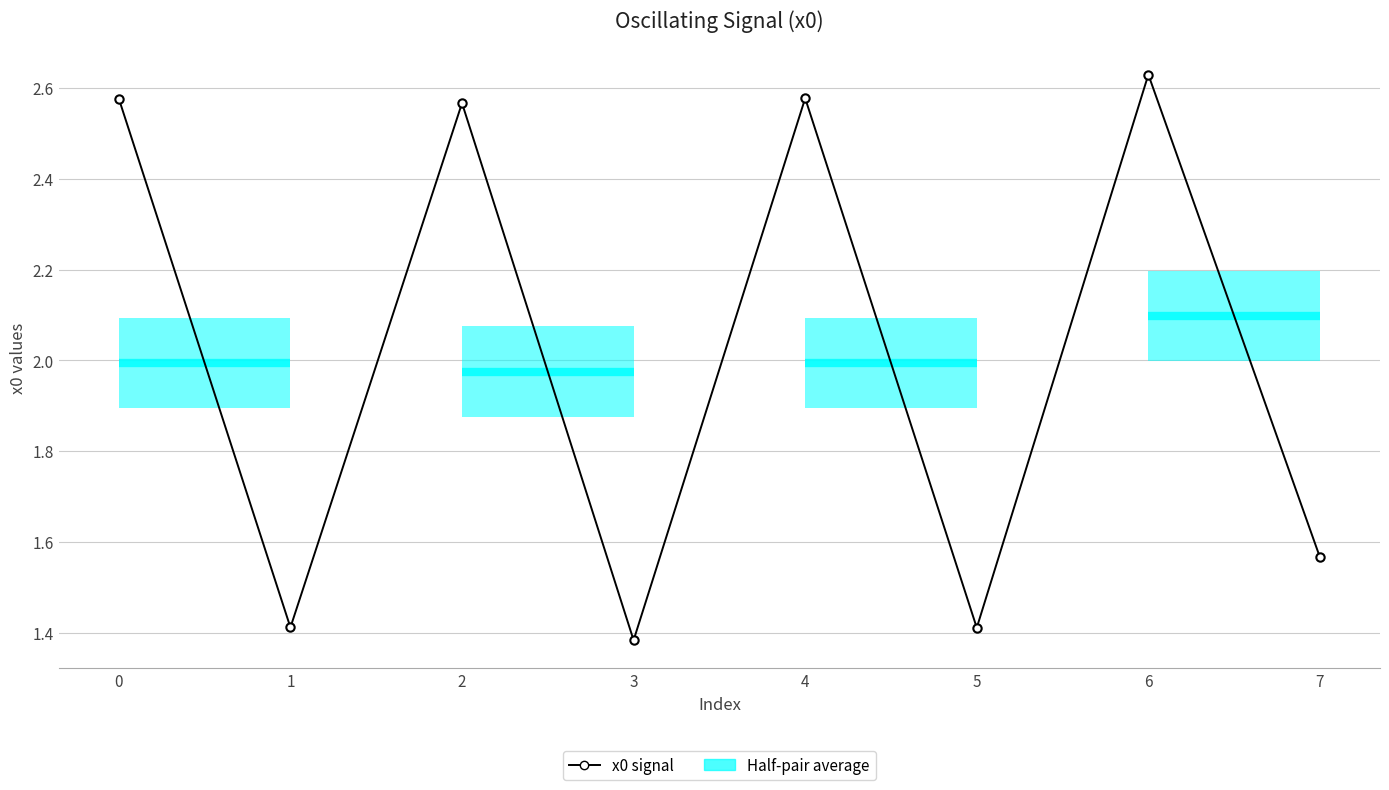

Reading left to right, extract all data points from this chart.

2.6	1.4	2.6	1.4	2.6	1.4	2.6	1.6